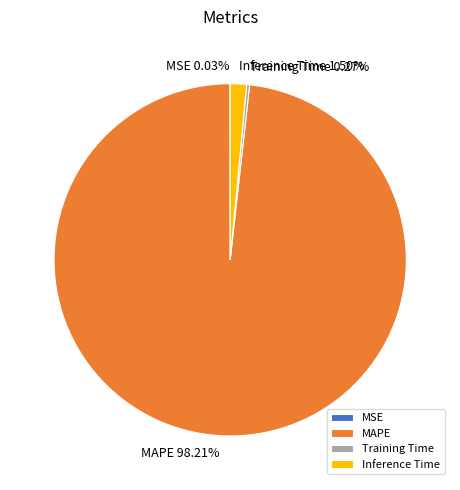

Which slice is the largest?

MAPE